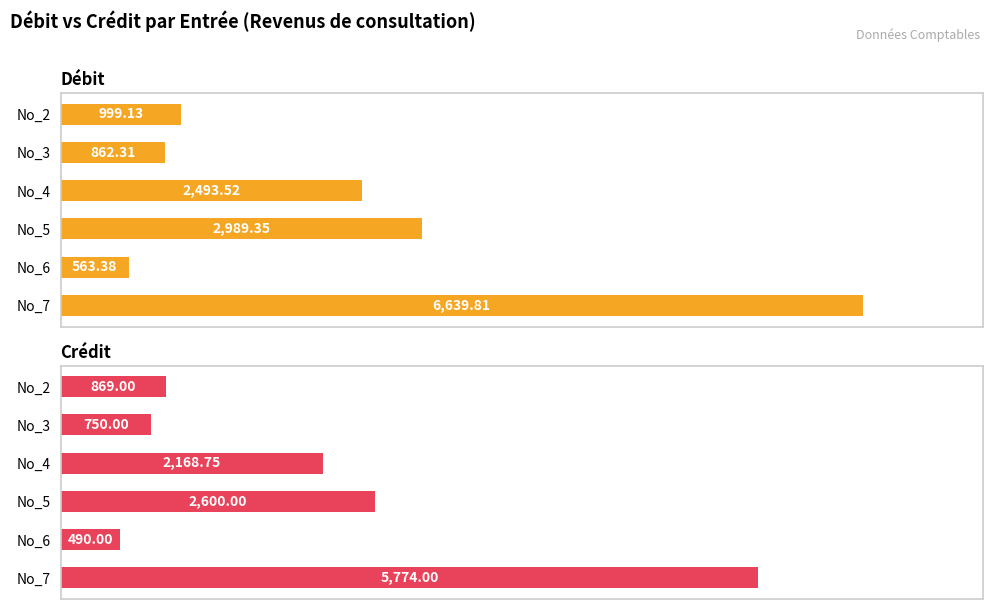

What is the sum of all Crédit values?

12651.8